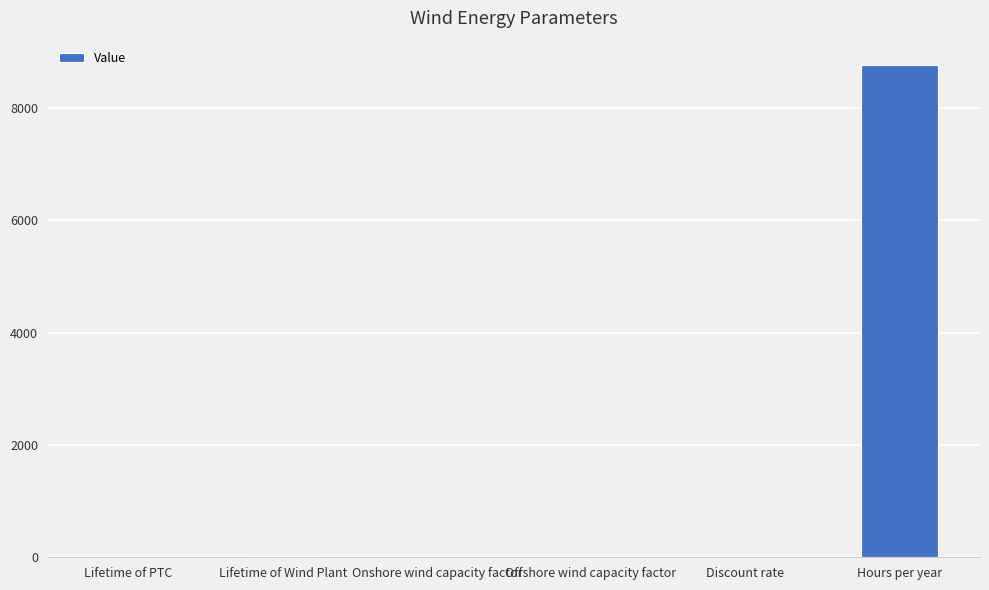

What is the change in value from Discount rate to Hours per year?

+8760.0